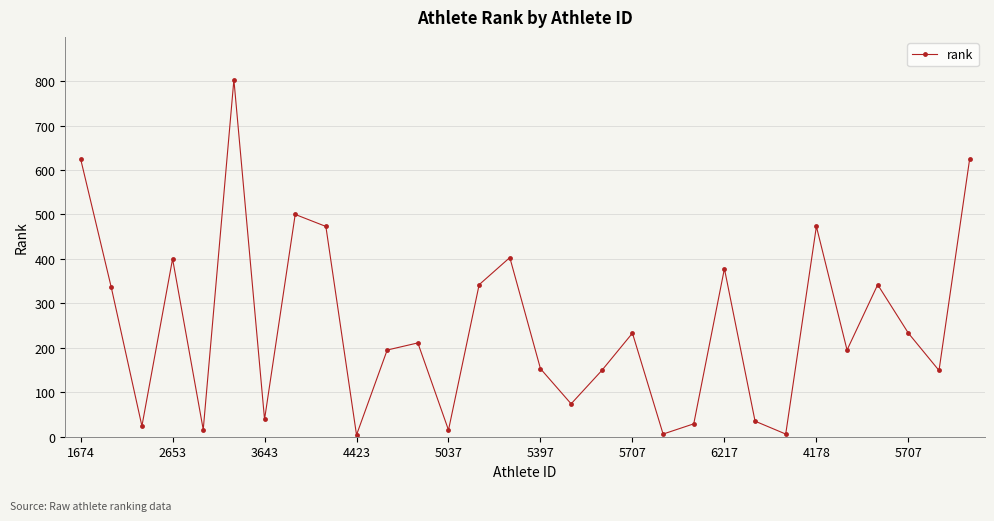

What is the difference between the maximum and minimum values?

799